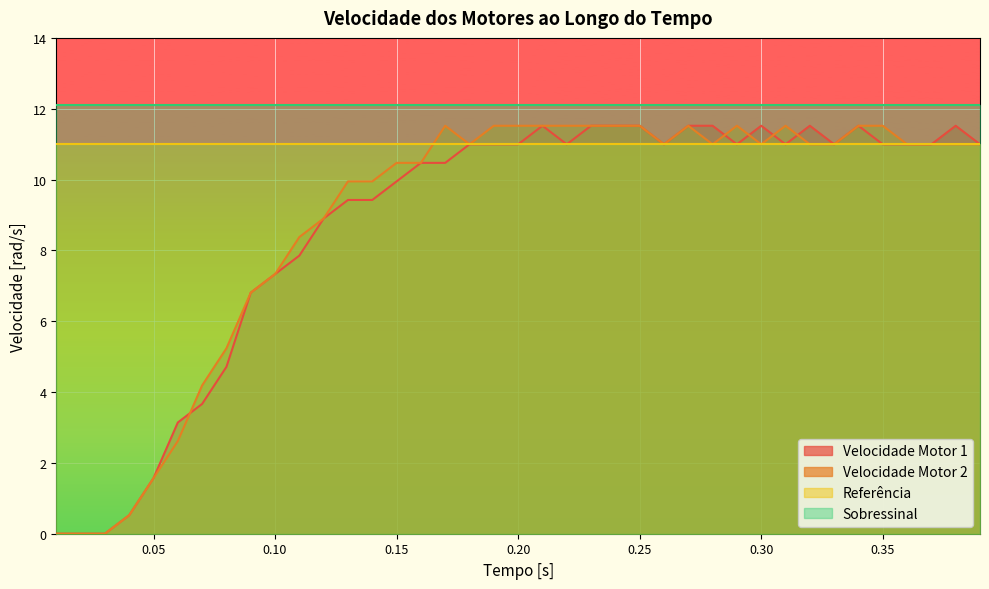

Reading left to right, extract all data points from this chart.

Velocidade Motor 1: 0.01=0.0	0.02=0.0	0.03=0.0	0.04=0.5	0.05=1.6	0.06=3.1	0.07=3.7	0.08=4.7	0.09=6.8	0.1=7.3	0.11=7.9	0.12=8.9	0.13=9.4	0.14=9.4	0.15=9.9	0.16=10.5	0.17=10.5	0.18=11.0	0.19=11.0	0.2=11.0	0.21=11.5	0.22=11.0	0.23=11.5	0.24=11.5	0.25=11.5	0.26=11.0	0.27=11.5	0.28=11.5	0.29=11.0	0.3=11.5	0.31=11.0	0.32=11.5	0.33=11.0	0.34=11.5	0.35=11.0	0.36=11.0	0.37=11.0	0.38=11.5	0.39=11.0
Velocidade Motor 2: 0.01=0.0	0.02=0.0	0.03=0.0	0.04=0.5	0.05=1.6	0.06=2.6	0.07=4.2	0.08=5.2	0.09=6.8	0.1=7.3	0.11=8.4	0.12=8.9	0.13=9.9	0.14=9.9	0.15=10.5	0.16=10.5	0.17=11.5	0.18=11.0	0.19=11.5	0.2=11.5	0.21=11.5	0.22=11.5	0.23=11.5	0.24=11.5	0.25=11.5	0.26=11.0	0.27=11.5	0.28=11.0	0.29=11.5	0.3=11.0	0.31=11.5	0.32=11.0	0.33=11.0	0.34=11.5	0.35=11.5	0.36=11.0	0.37=11.0	0.38=11.0	0.39=11.0